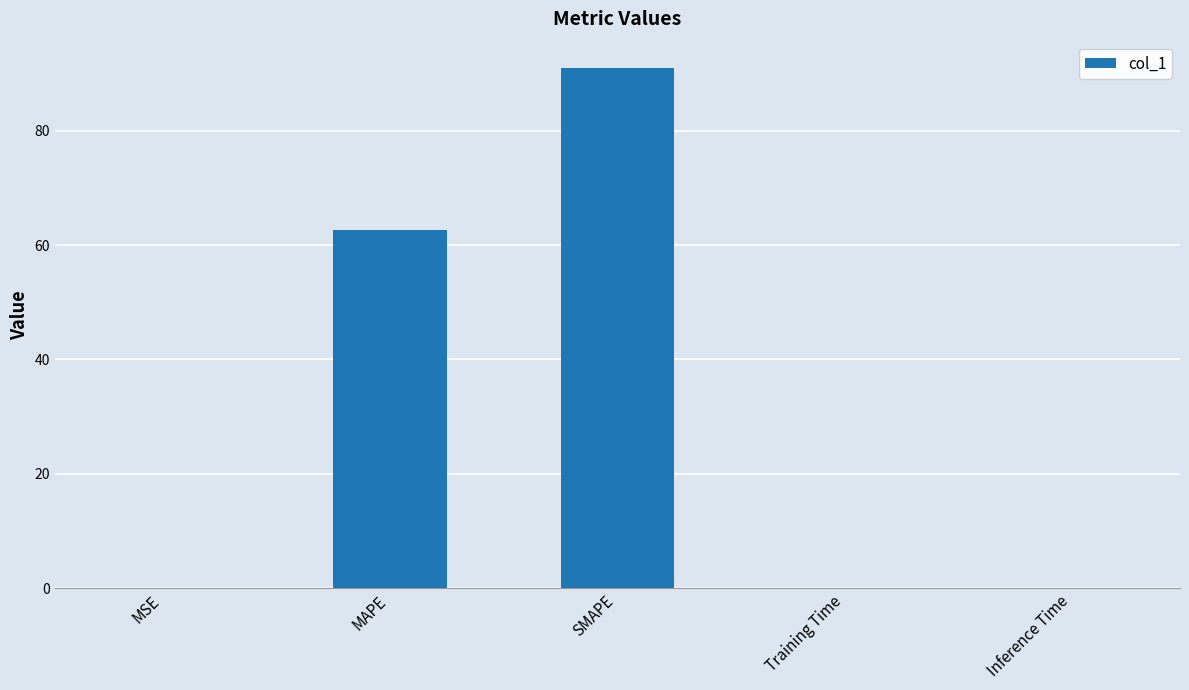

The chart shows a value of 0.0 at MSE. True or false?

True